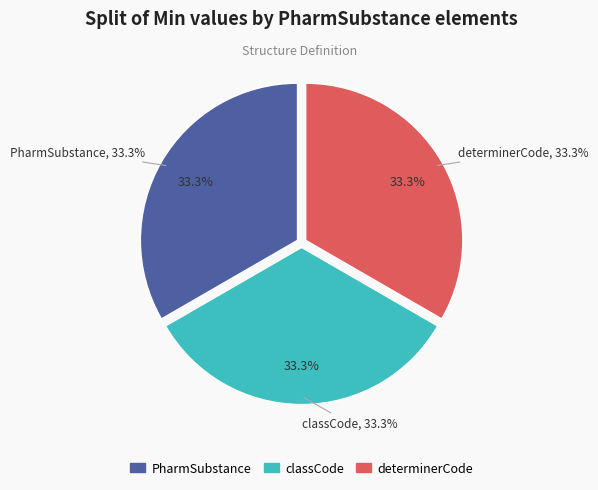

Is PharmSubstance.classCode the majority of the pie?

No